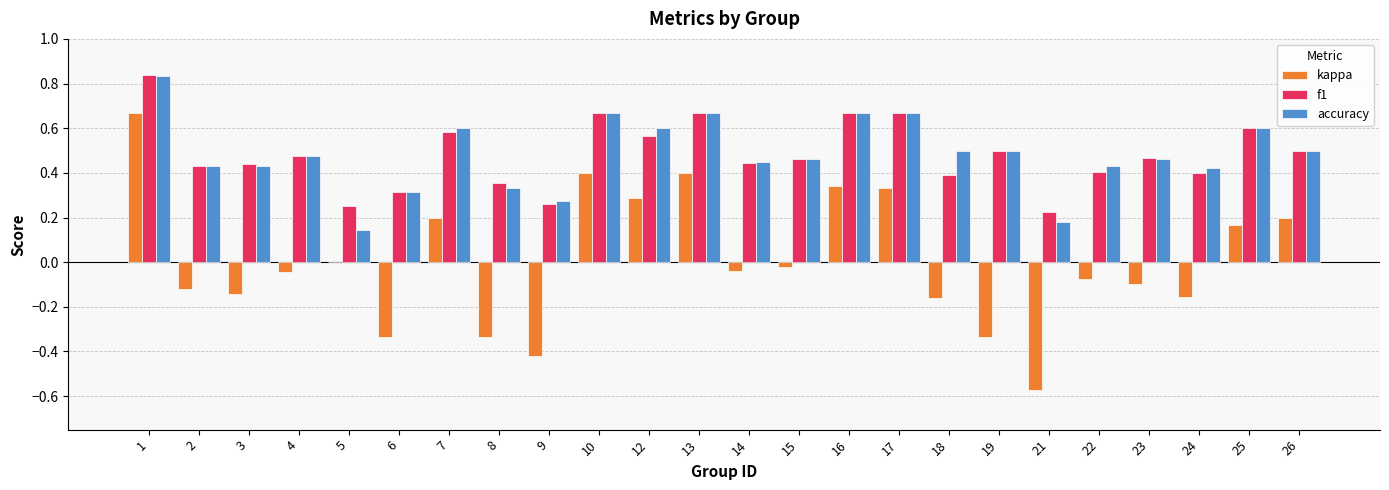

At which category is the sum across all series the highest?

1